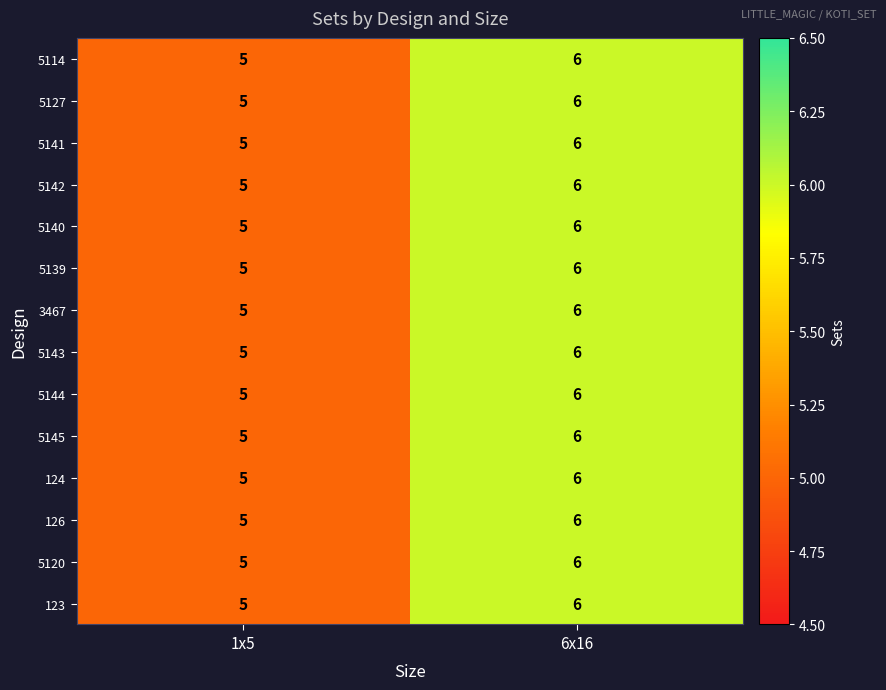

Count the number of categories in the chart.

2